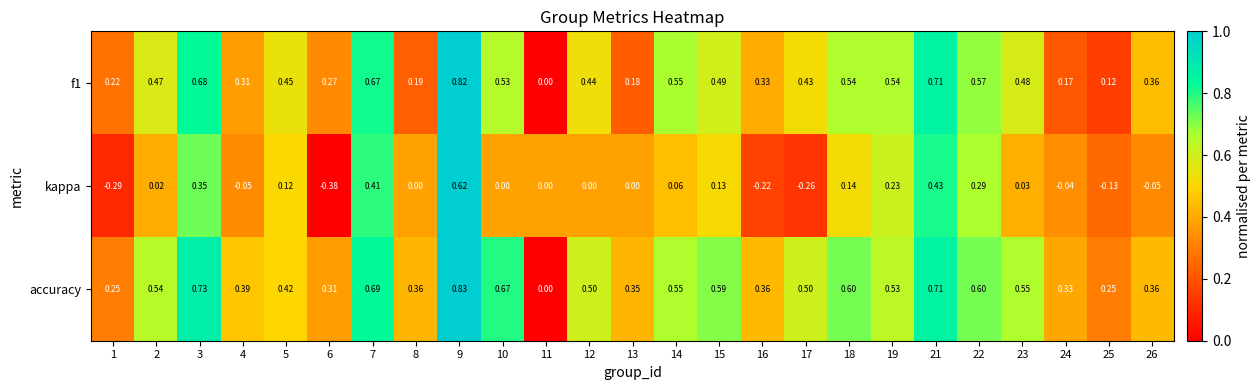

How many data points in kappa are less than 0?

8